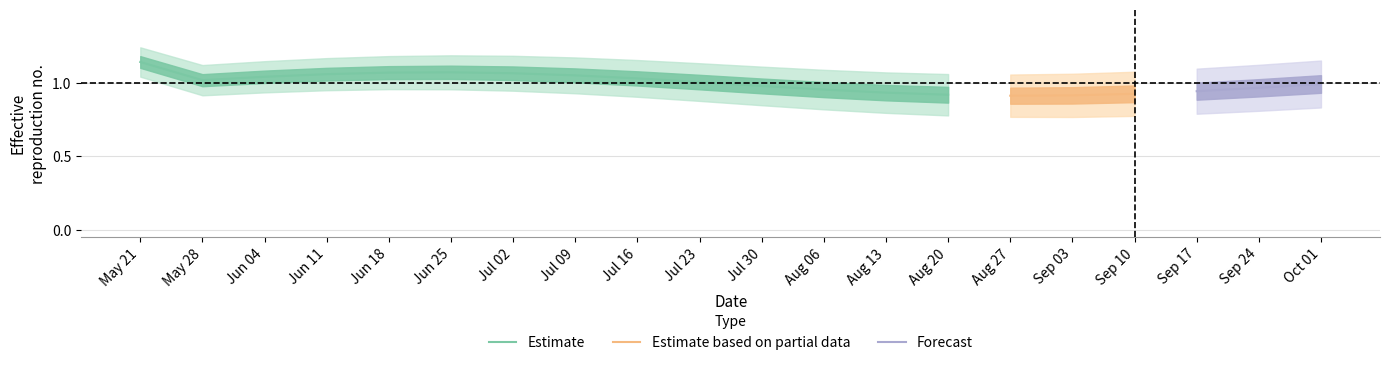

The Estimate series shows 1.3 at Aug 20. True or false?

False